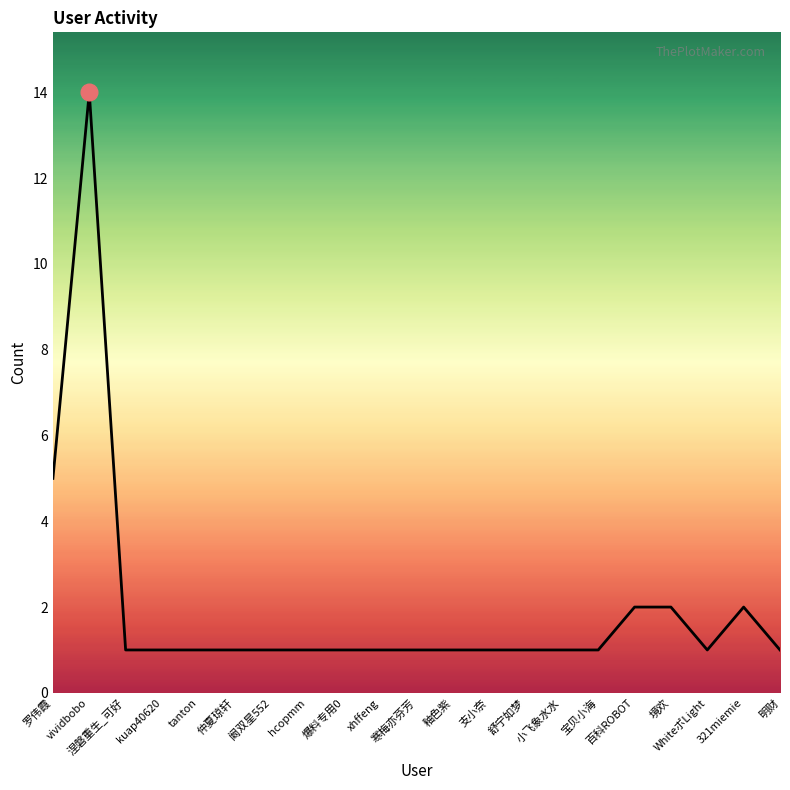

What is the change in value from 爆料专用0 to 321miemie?

+1